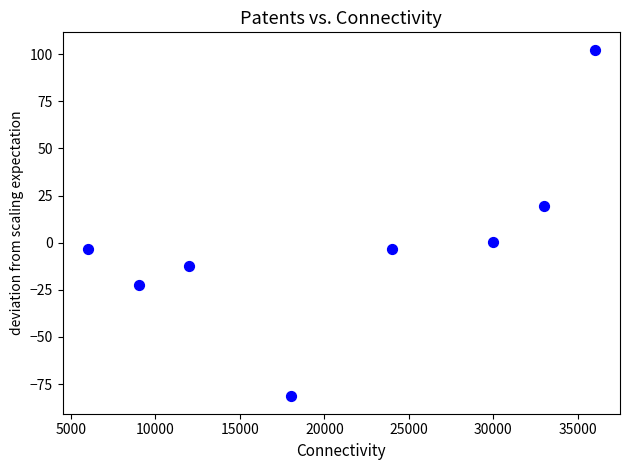

What is the range of X values (max minus min)?

30000.0